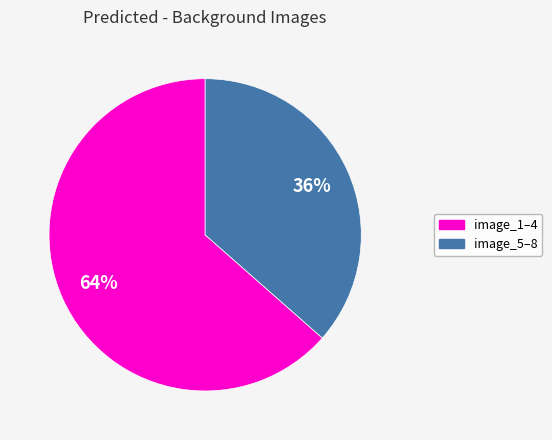

To the nearest percent, what is the average slice percentage?

50%